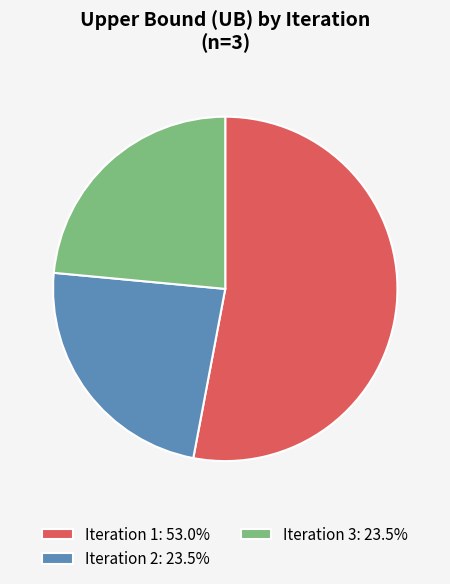

Is there any slice that represents more than half of the pie?

Yes